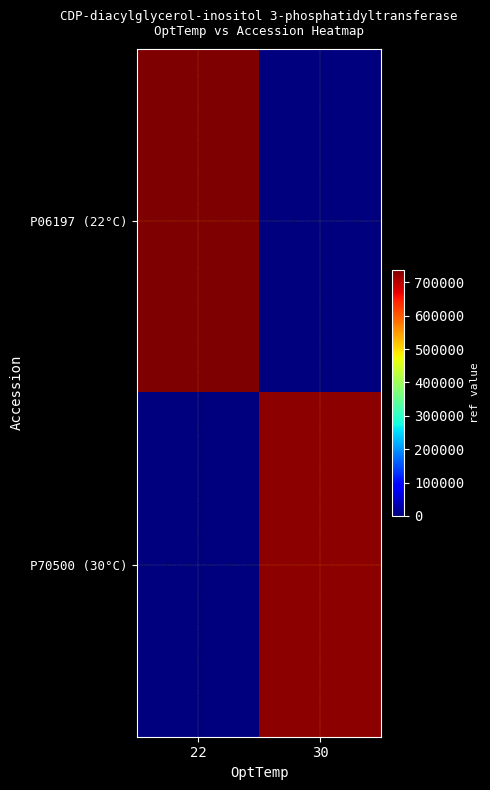

Reading left to right, extract all data points from this chart.

P06197 (22°C): 22=737766	30=0
P70500 (30°C): 22=0	30=726887